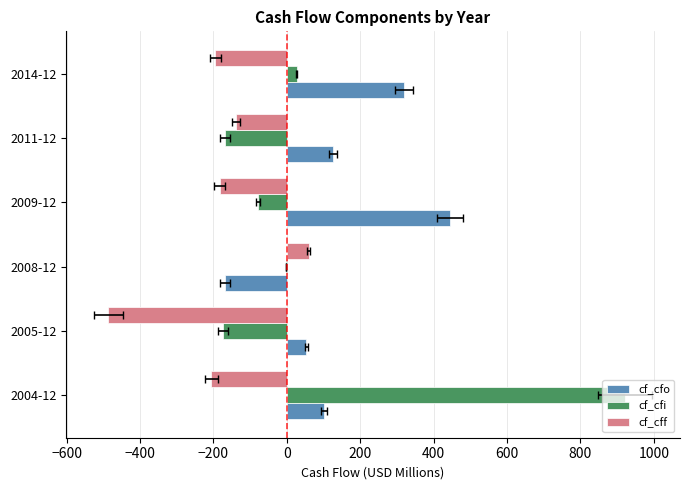

Rank the series by their maximum value, from highest to lowest.

cf_cfi, cf_cfo, cf_cff